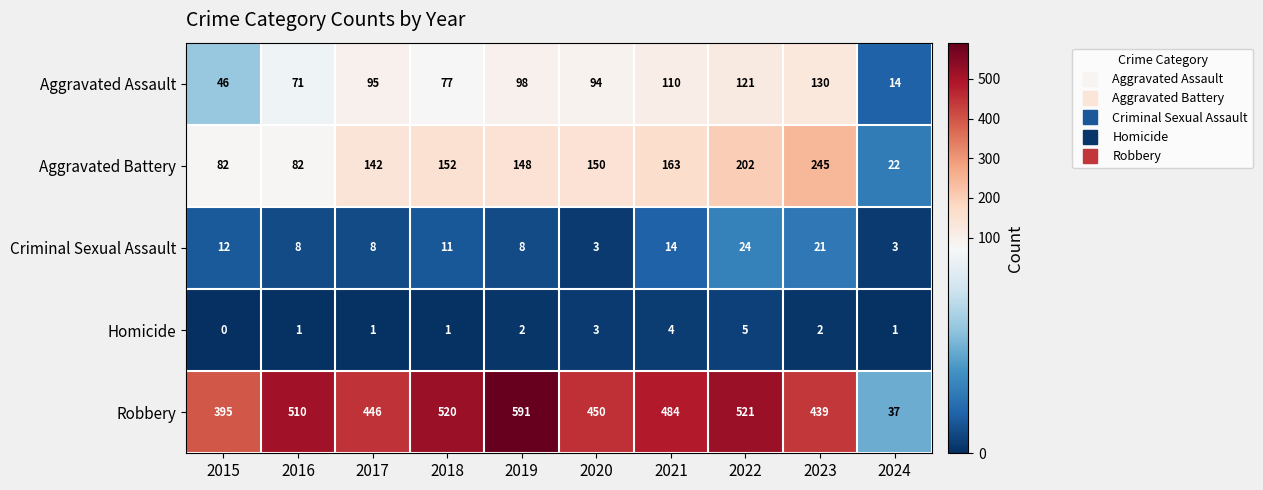

Which category has the lowest value across all series?

2015